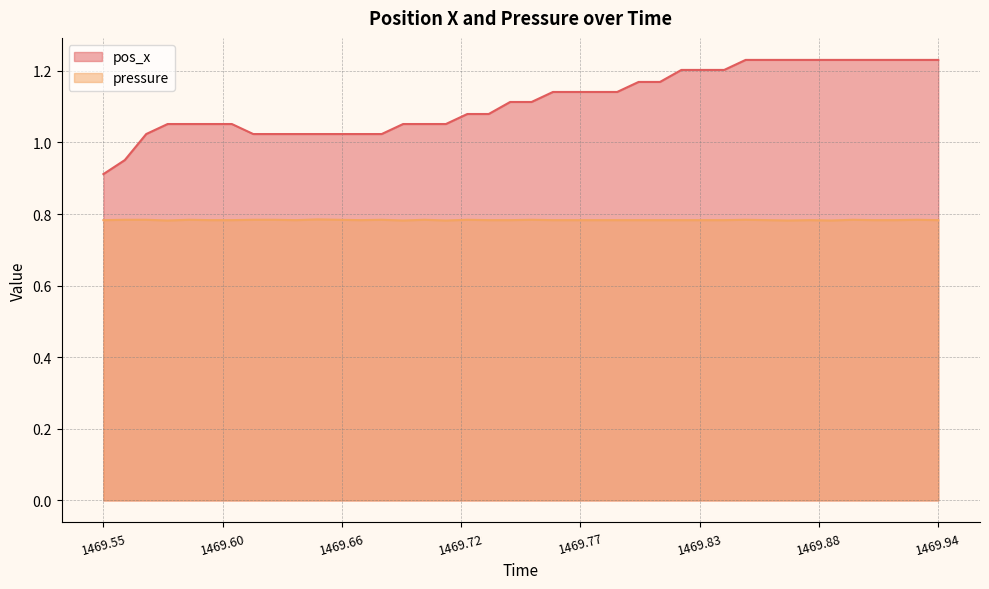

Where is pos_x nearest to the value 1?

1469.569